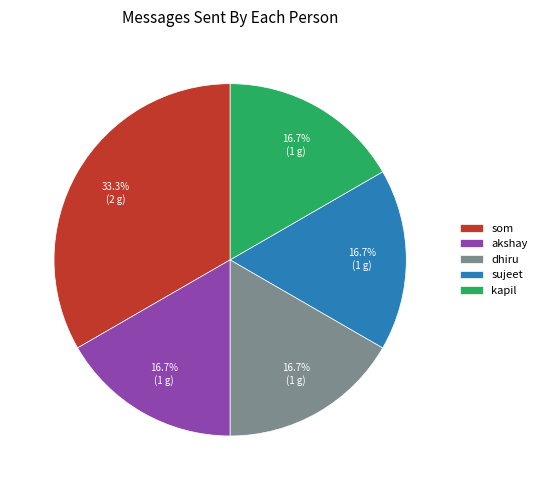

What is the ratio of the value at sujeet to the value at dhiru?

1.0